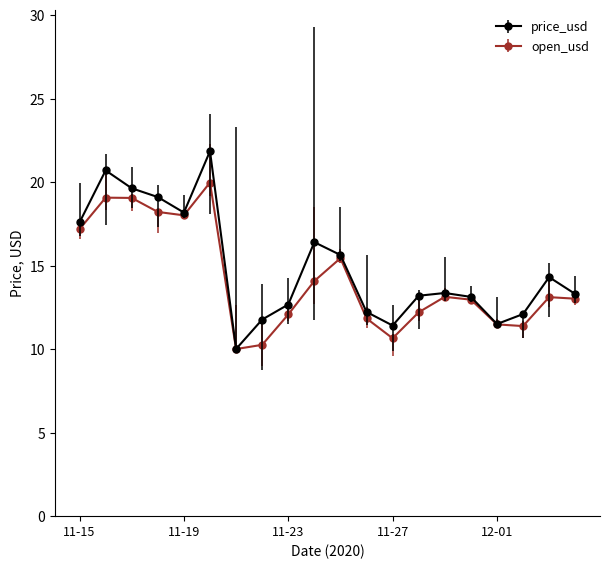

True or false: open_usd has more than 1 interior local peaks.

True